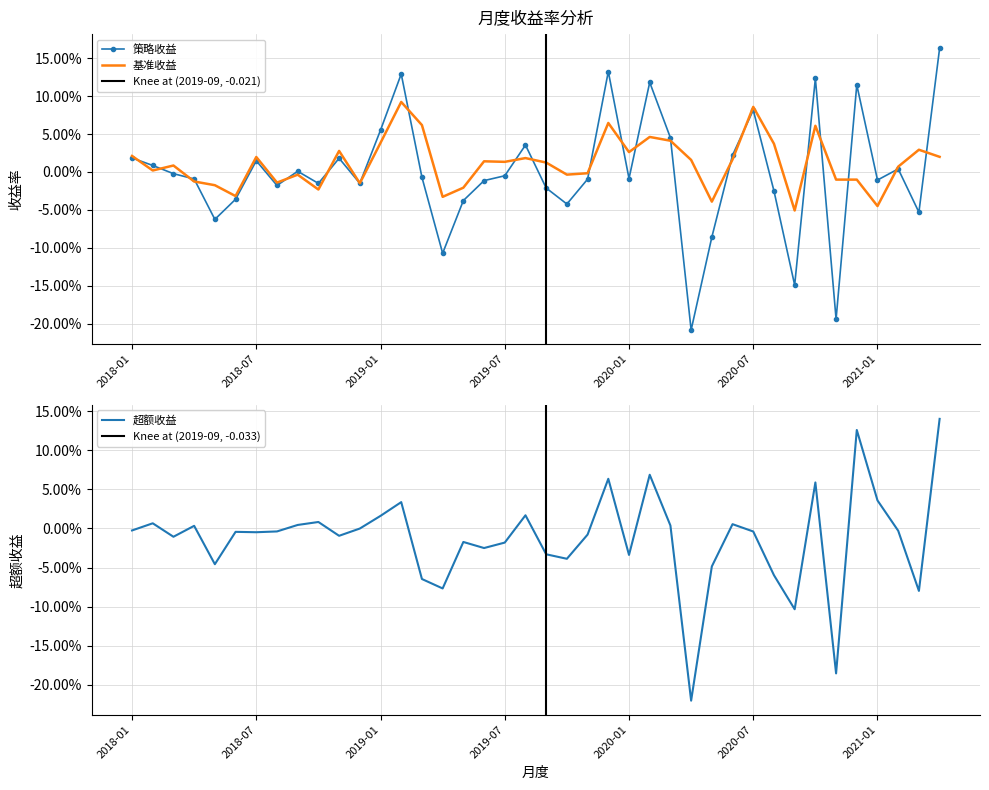

Rank the series at 2019-12 from lowest to highest value.

超额收益, 基准收益, 策略收益